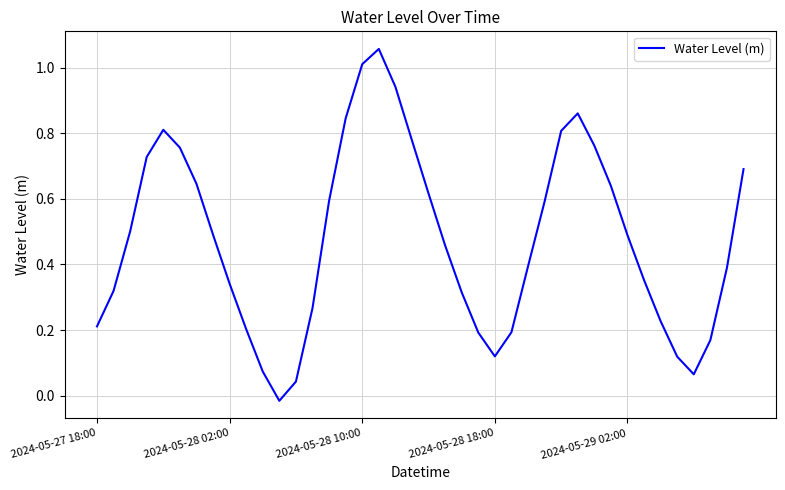

What is the value of the 30th point from the left?

0.9